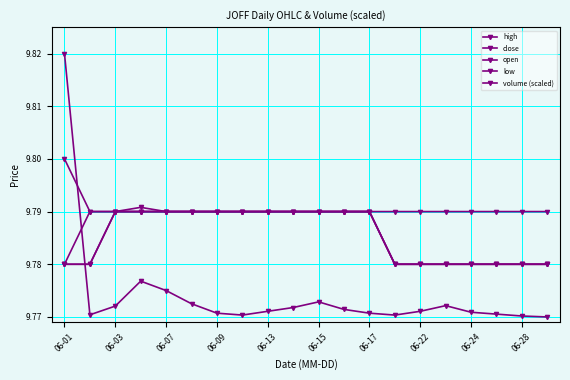

At which label is open closest to 9?

06-01